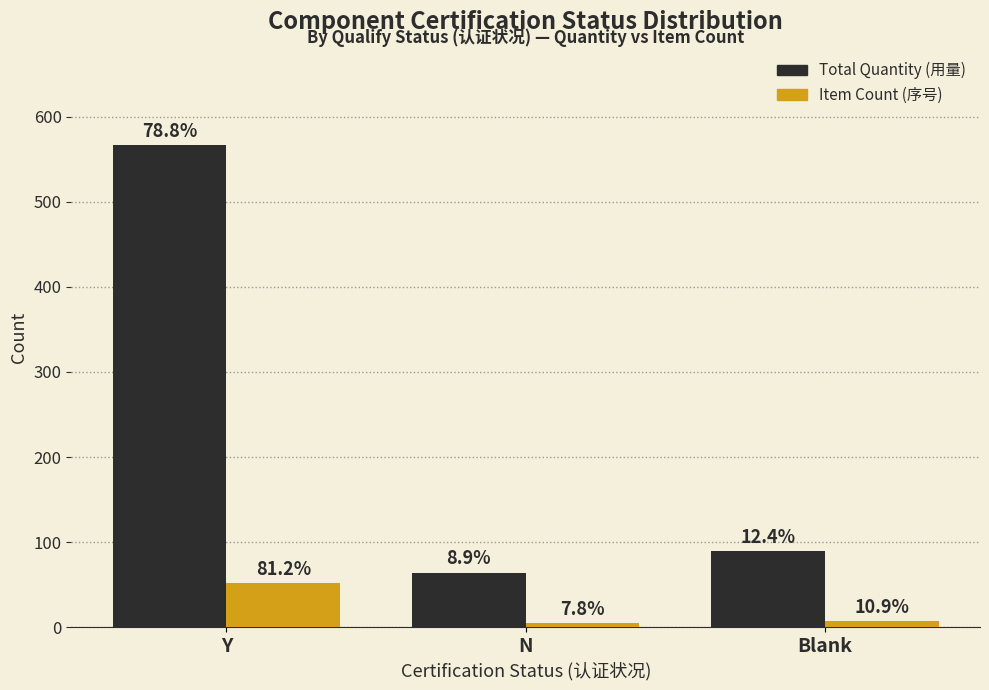

What is the maximum value shown in the chart?

567